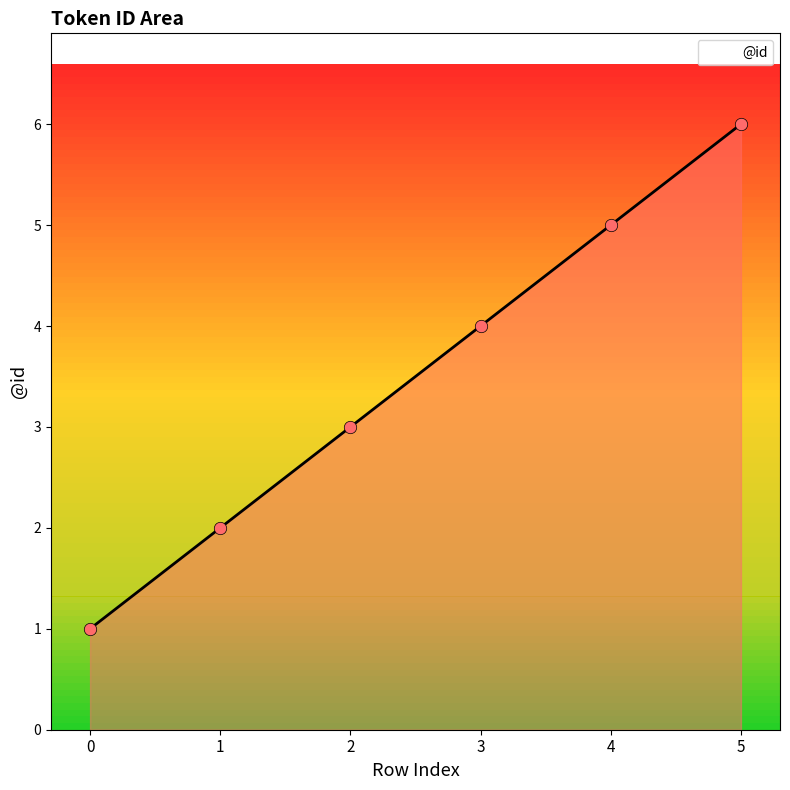

What is the difference between the maximum and second lowest values?

4